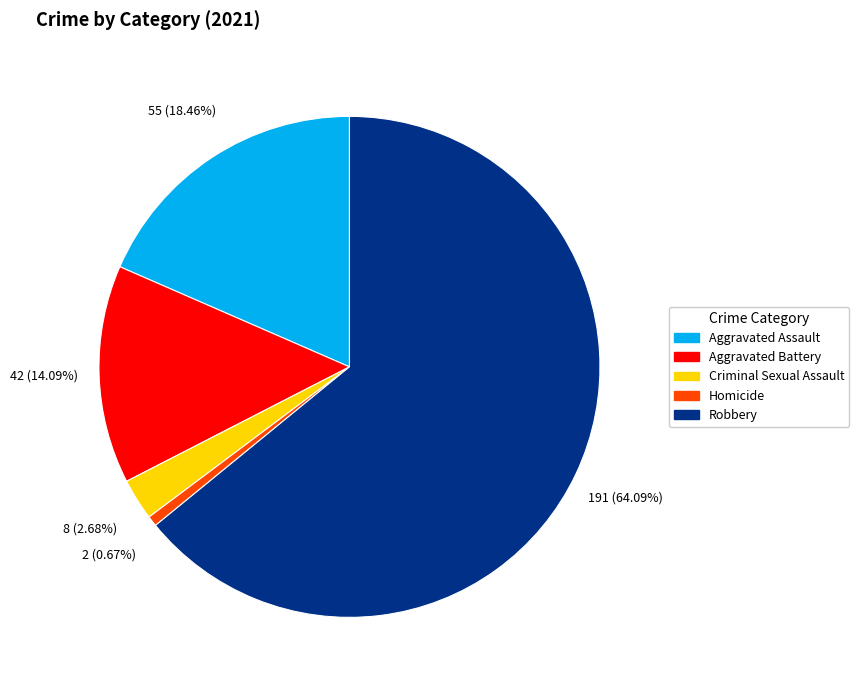

How many slices are in this pie chart?

5